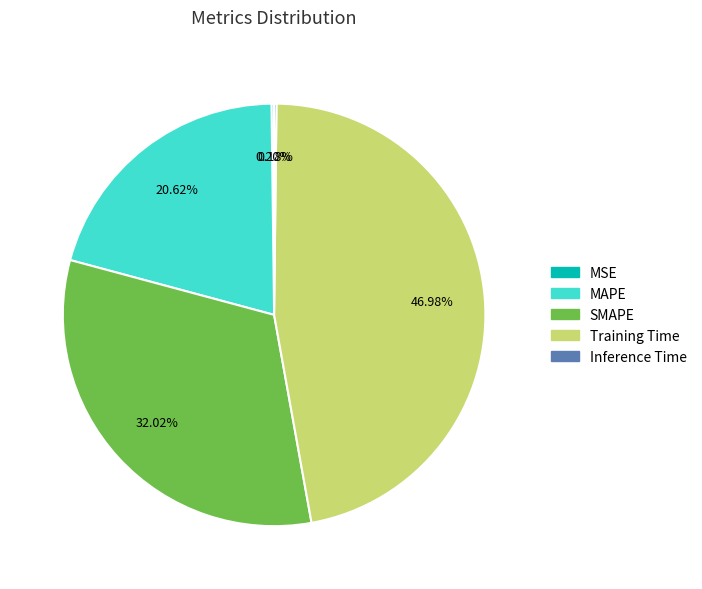

Does Training Time represent more than half of the total?

No